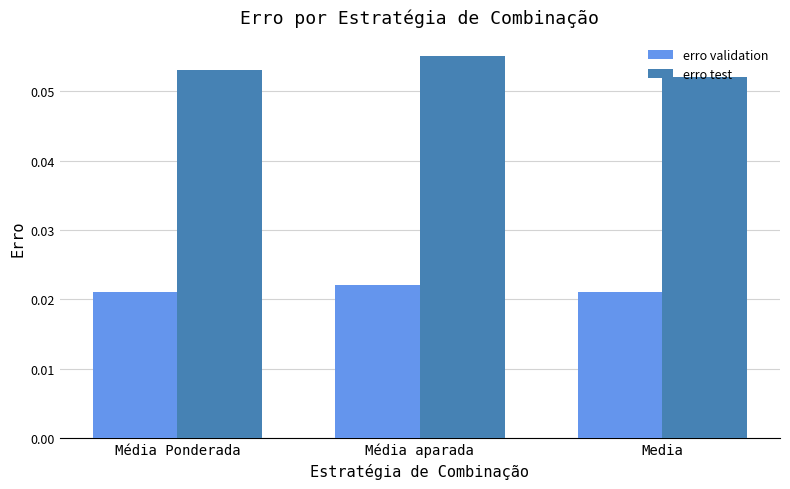

Which series changed the most between Média aparada and Media?

erro test